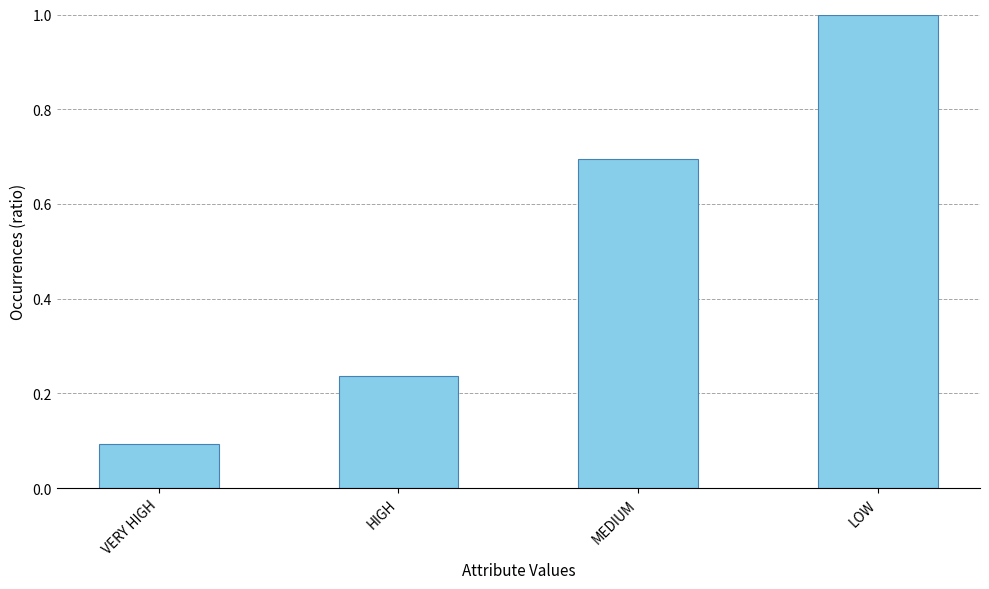

What position from the right is VERY HIGH?

4